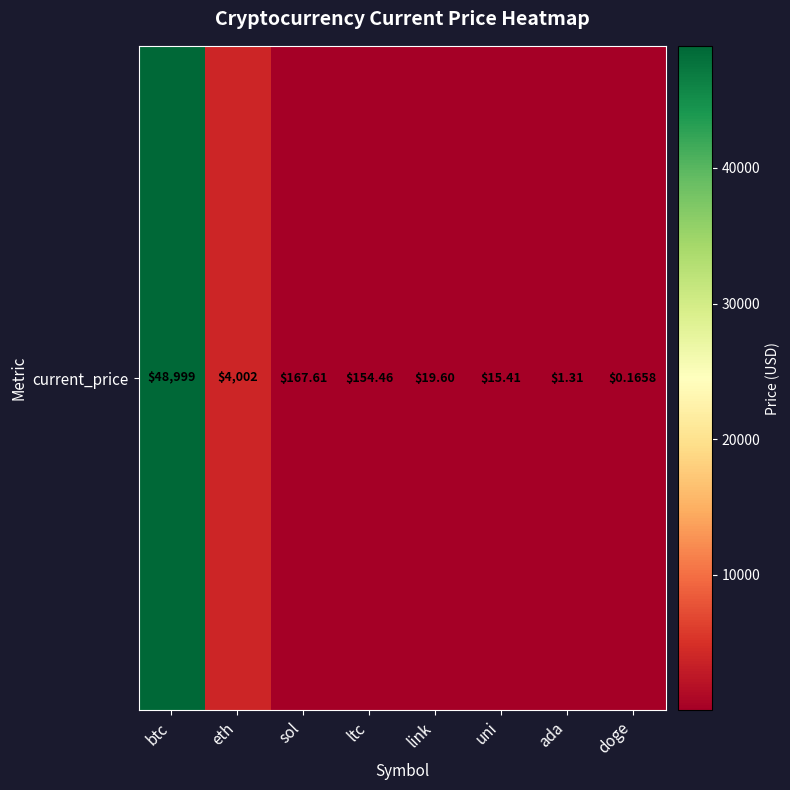

What value does the data have at ltc?

154.5